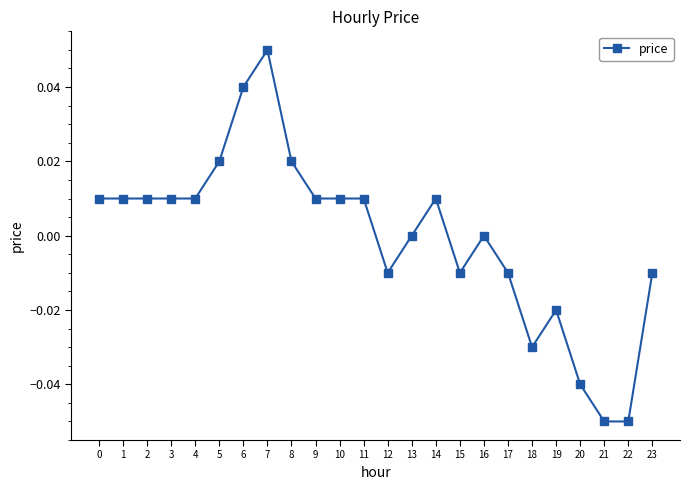

Which category has the highest value across all series?

7